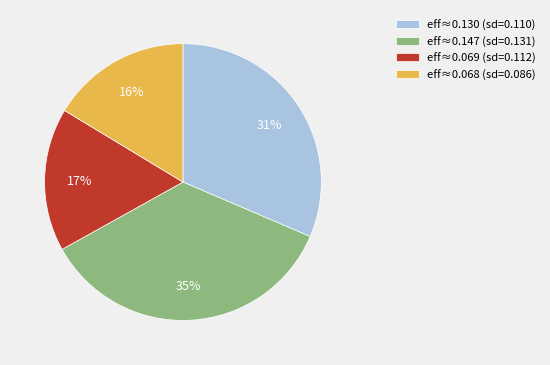

Which has a higher value, eff≈0.130 (sd=0.110) or eff≈0.069 (sd=0.112)?

eff≈0.130 (sd=0.110)